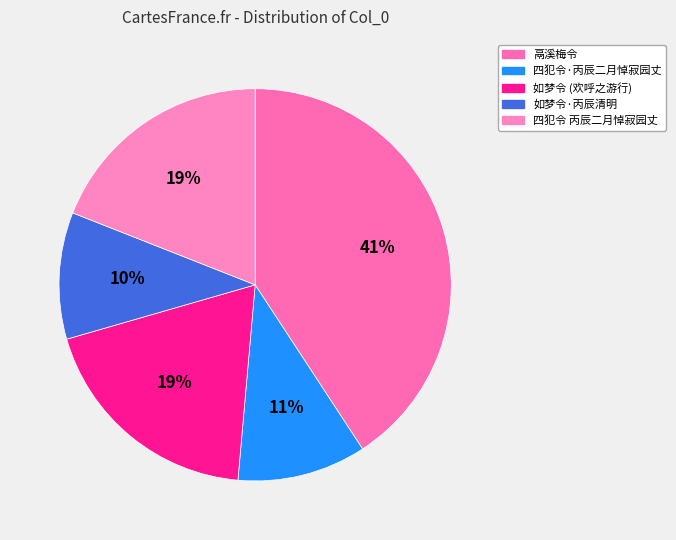

Count the number of slices in the pie.

5